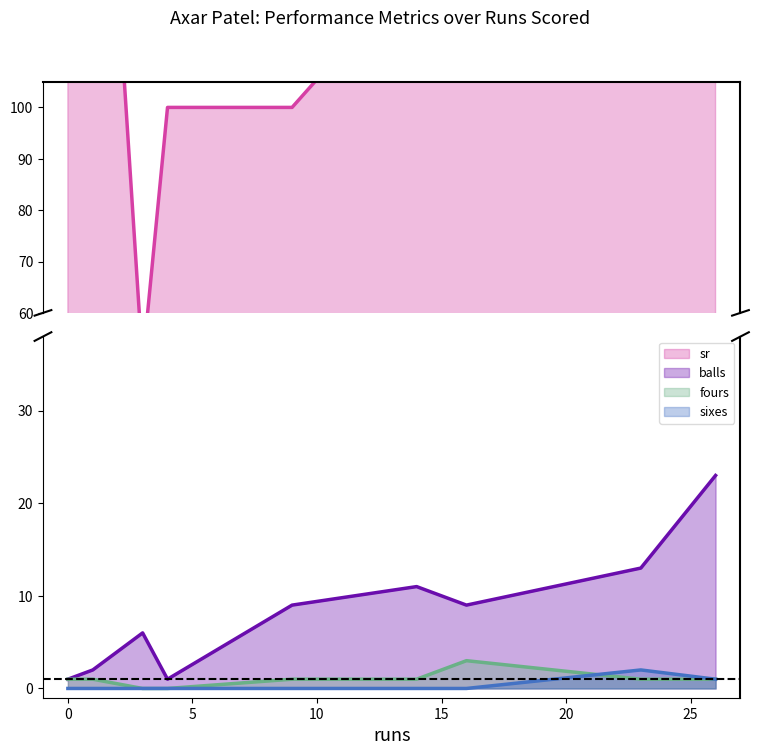

What is the spread (max minus min) of values at 16?

177.8